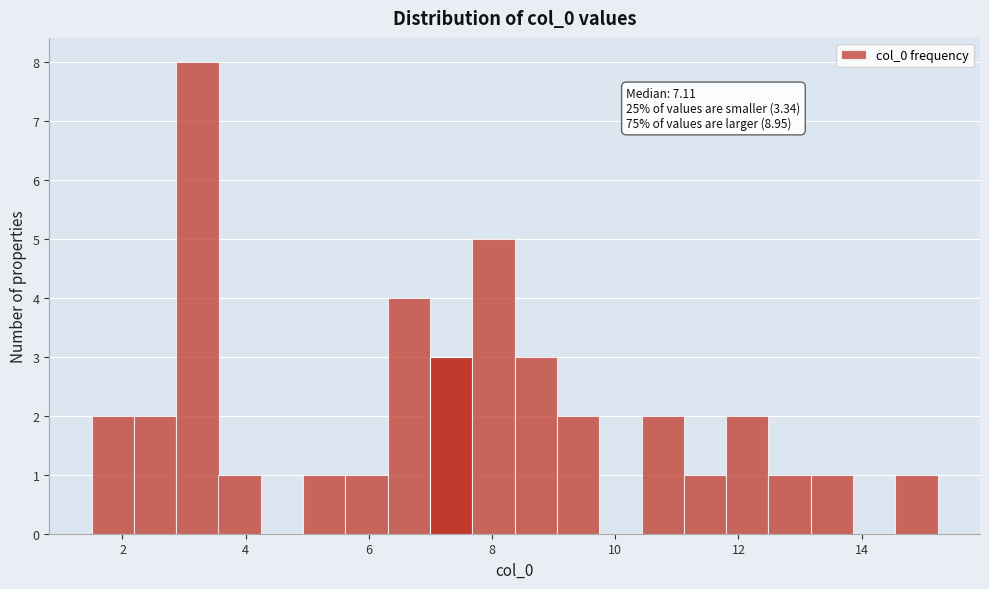

Around what value on the x-axis is the tallest bar? Give the approximate position of its centre, as read against the axis.

3.2